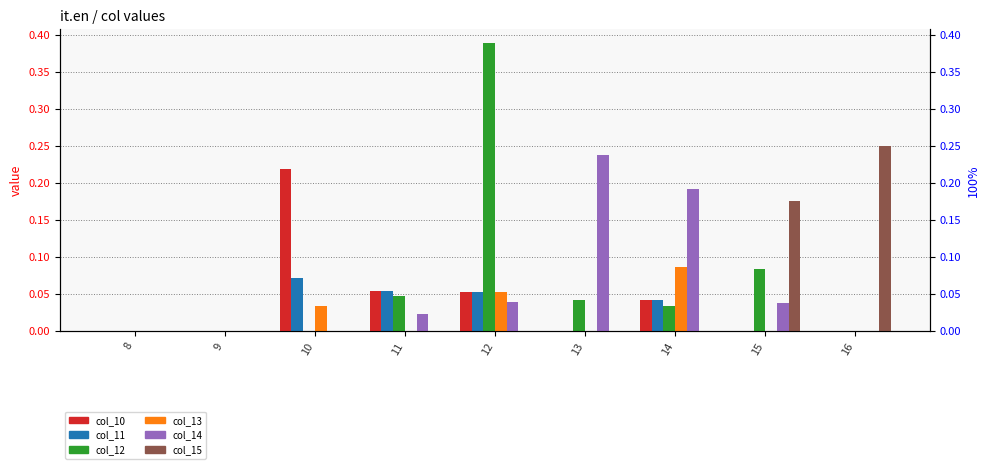

At how many categories does at least one series exceed 0?

7